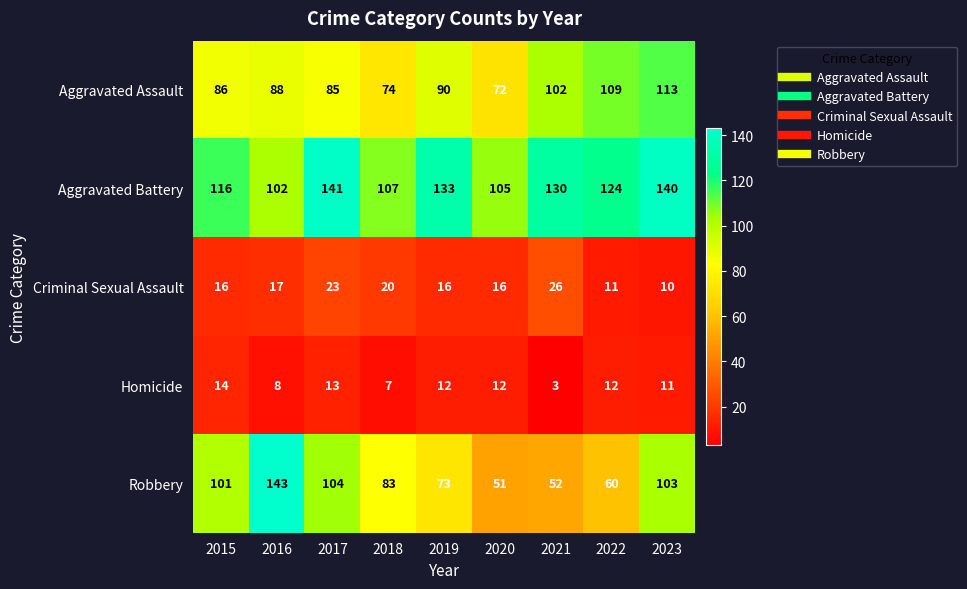

Between 2019 and 2023, which series saw the biggest shift?

Robbery